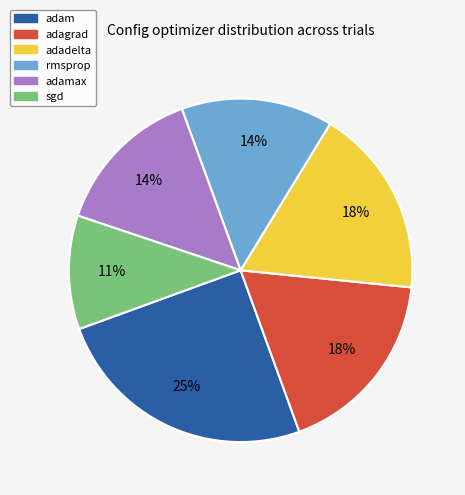

Combined, do adamax and adam account for over 50%?

No